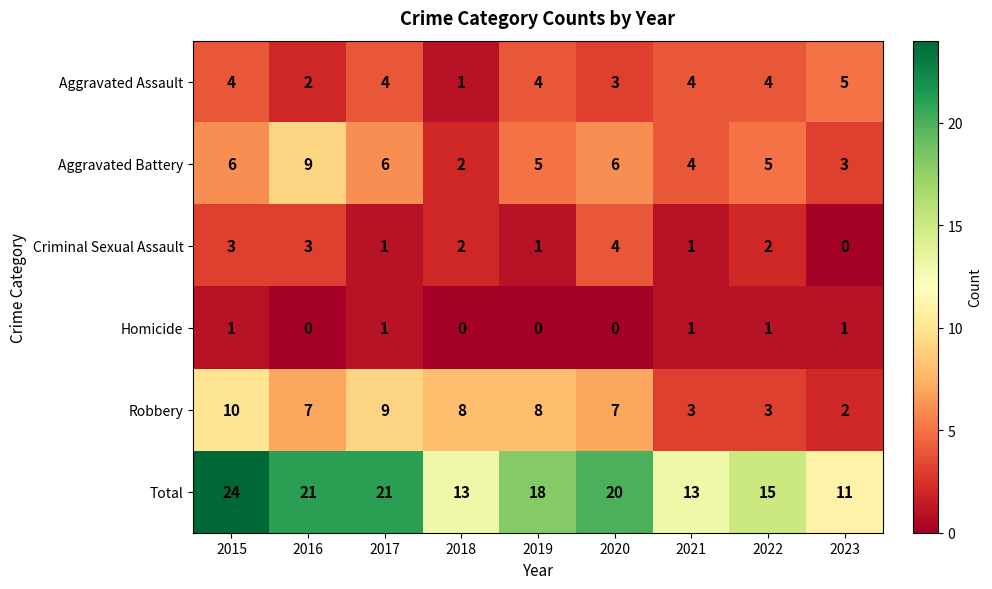

List the series in order of their peak value, highest first.

Total, Robbery, Aggravated Battery, Aggravated Assault, Criminal Sexual Assault, Homicide